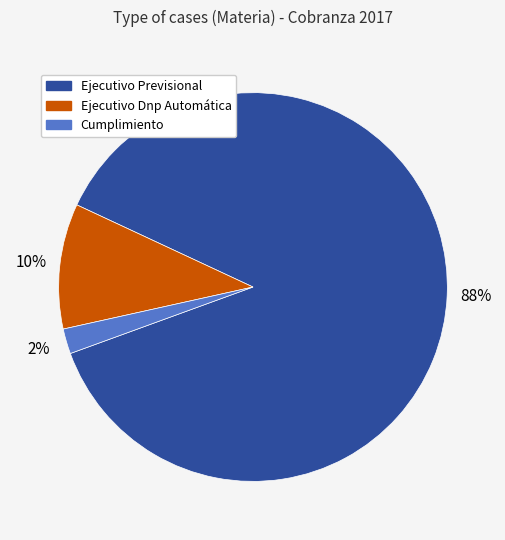

The Ejecutivo Dnp Automática slice represents 22% of the pie. True or false?

False